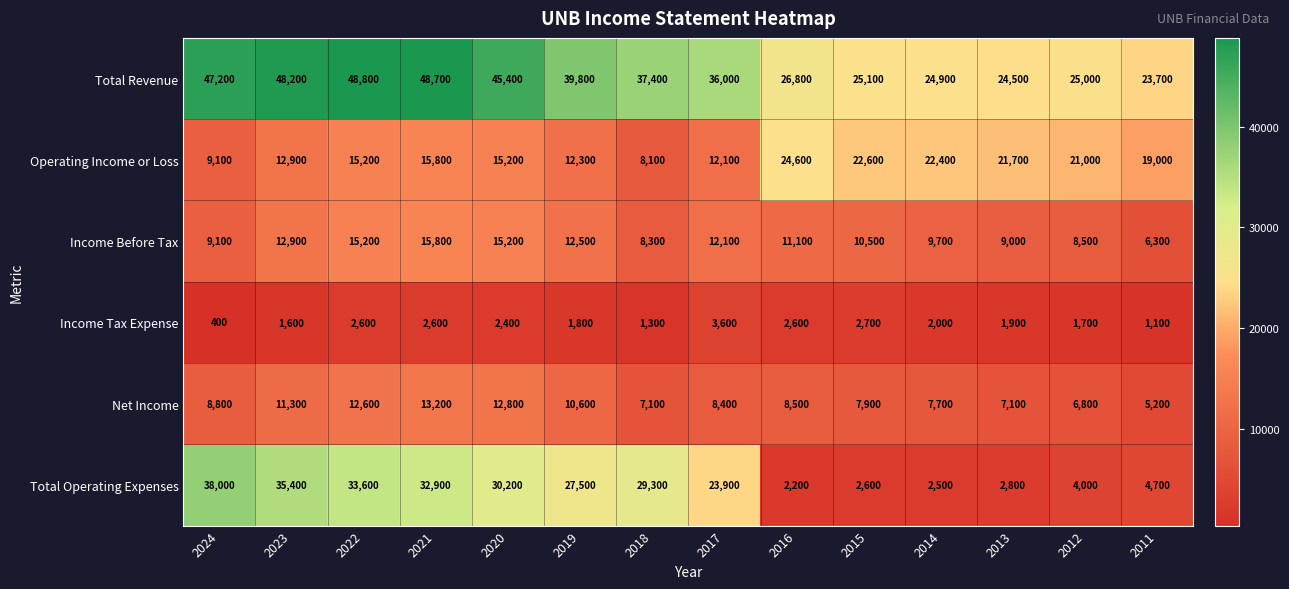

Which category has the lowest value across all series?

2024